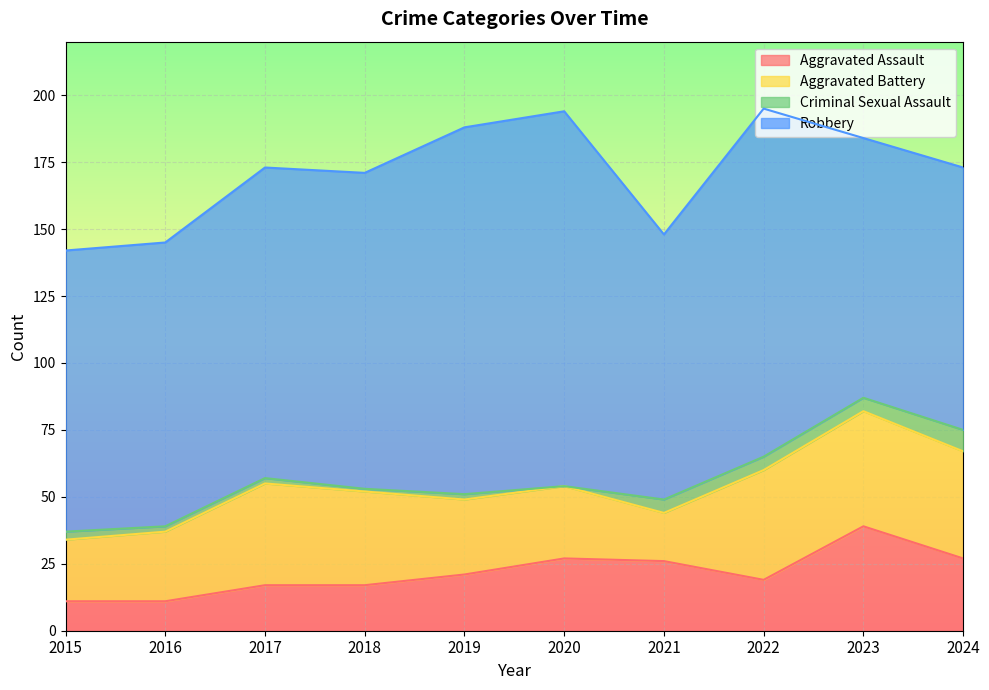

The value of Aggravated Battery at 2021 is 18. True or false?

True